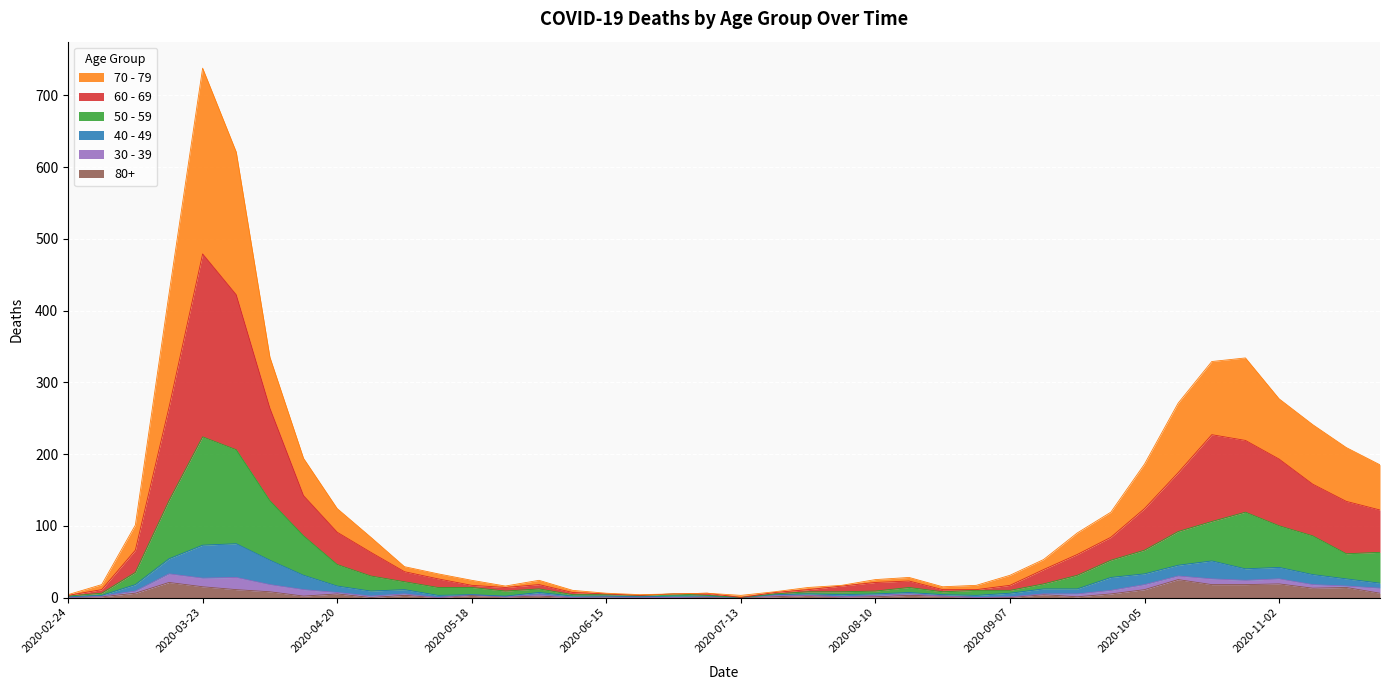

Which series has the largest total across all categories?

70 - 79